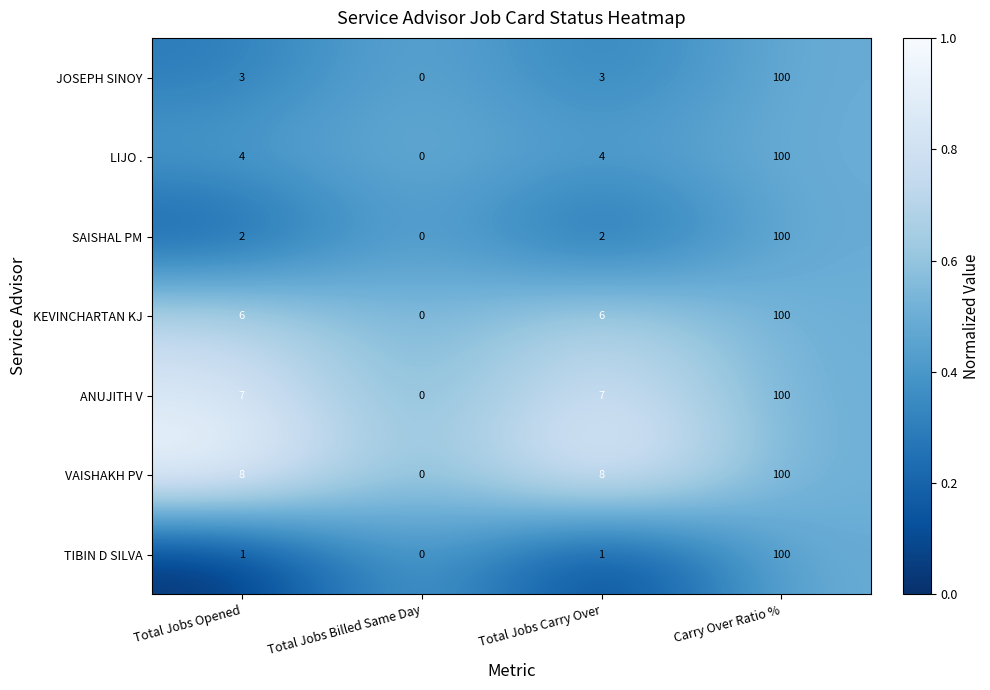

What is the average value of the SAISHAL PM series?

26